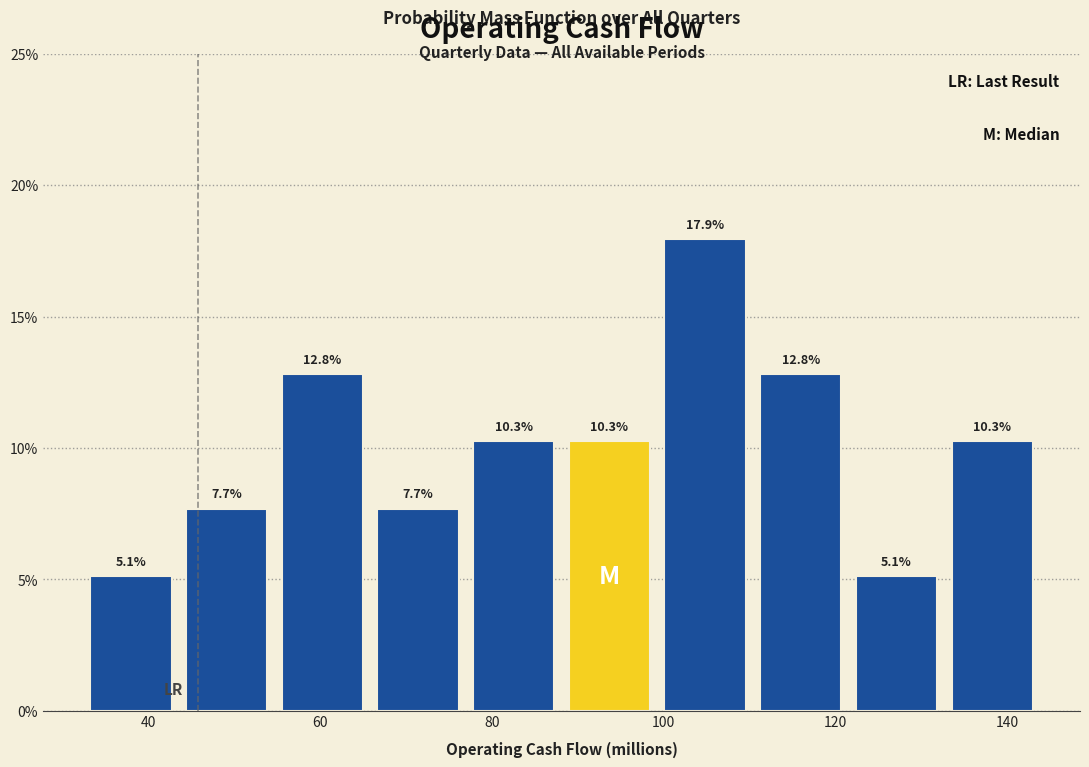

Reading left to right, list every bar in this chart as the range it spans on the x-axis followed by its height. The bar edges are not printed on the chart, so give them approximately, as read against the axis.

32 to 44: 5.1
44 to 54: 7.7
54 to 66: 12.8
66 to 76: 7.7
76 to 88: 10.3
88 to 100: 10.3
100 to 110: 17.9
110 to 122: 12.8
122 to 132: 5.1
132 to 144: 10.3